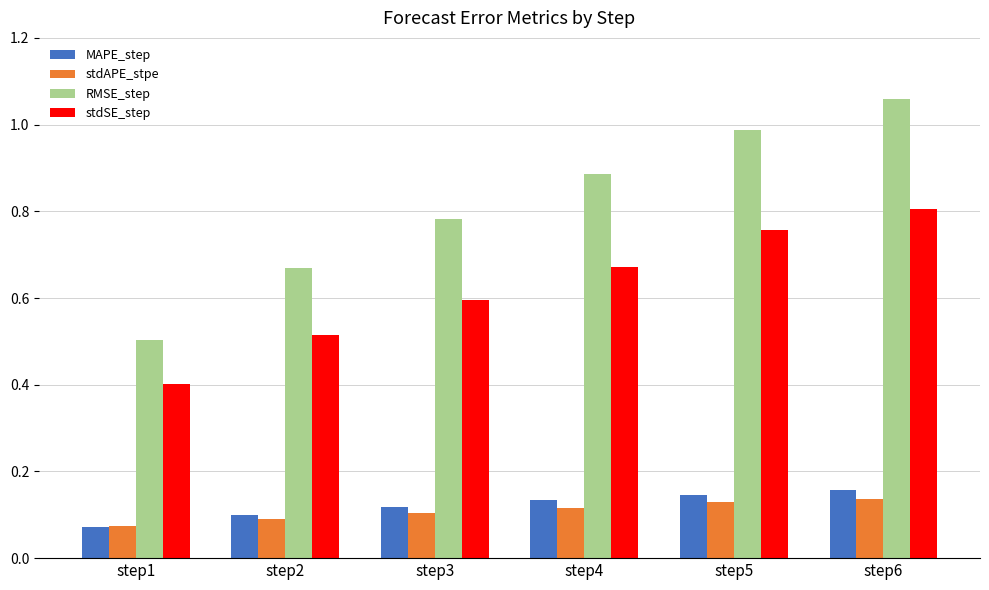

Which series has the widest spread of values?

RMSE_step